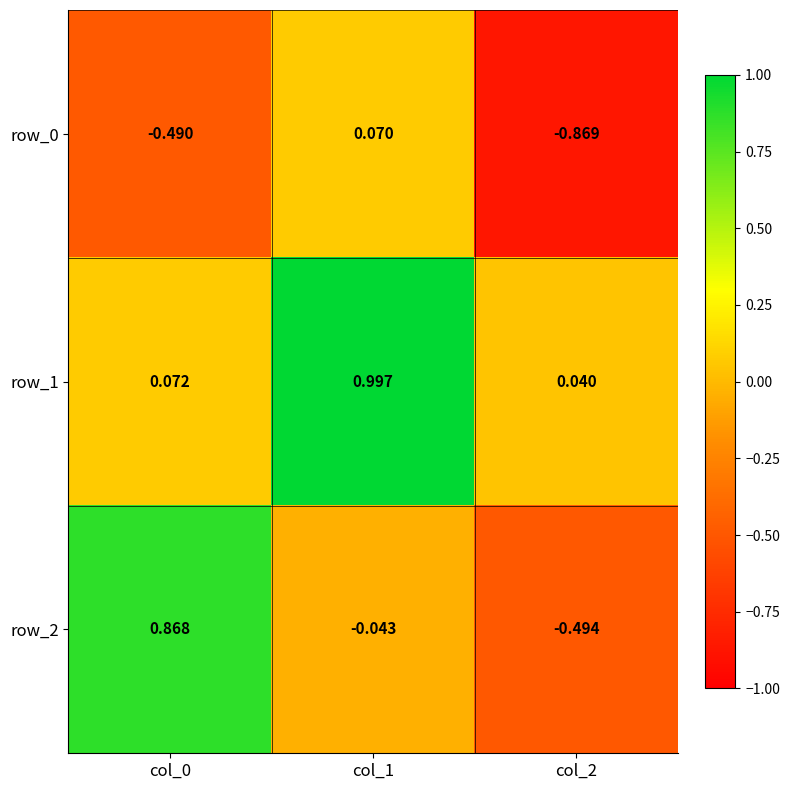

Which series has the largest total across all categories?

row_1